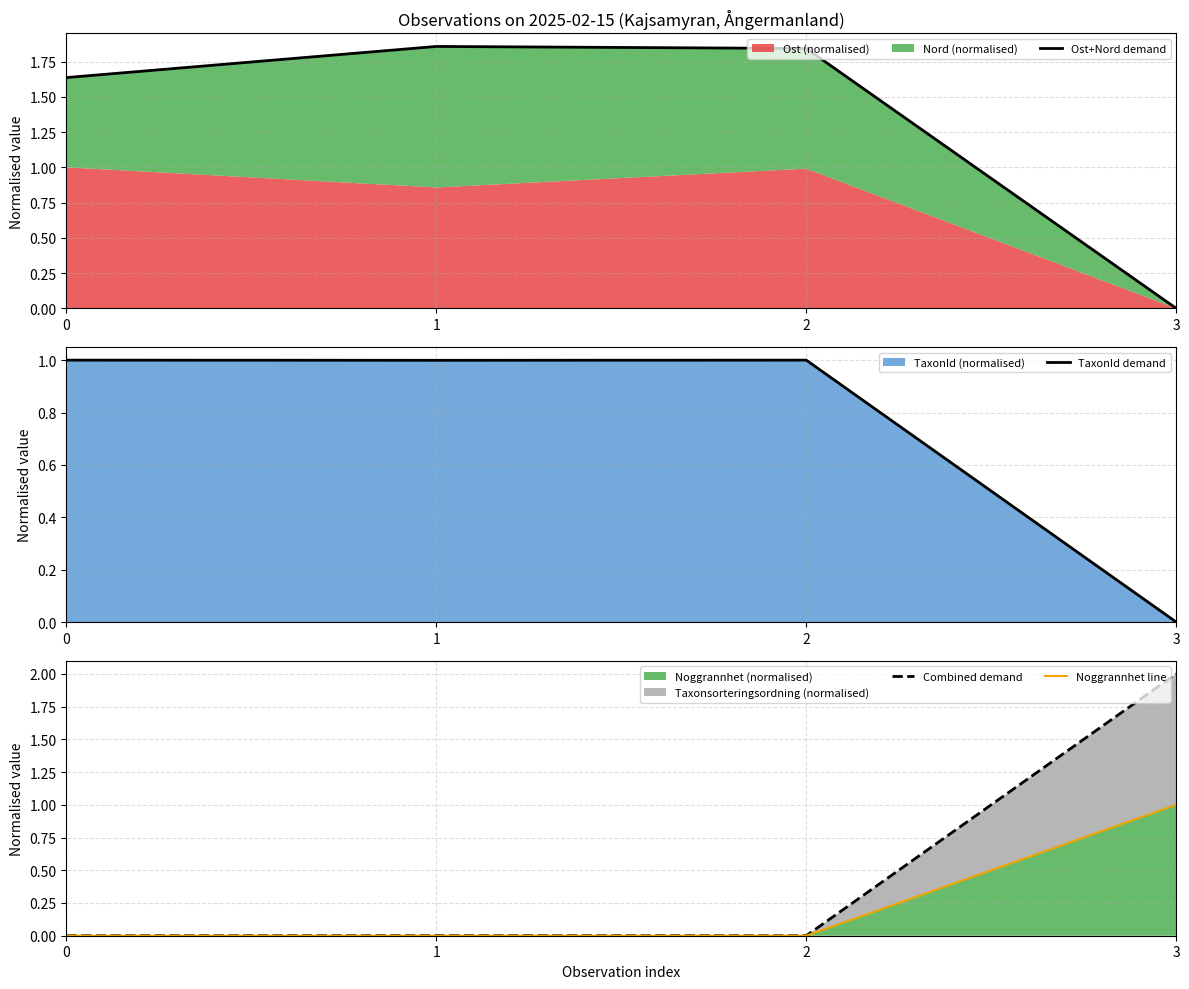

How many data points does each series have?

4